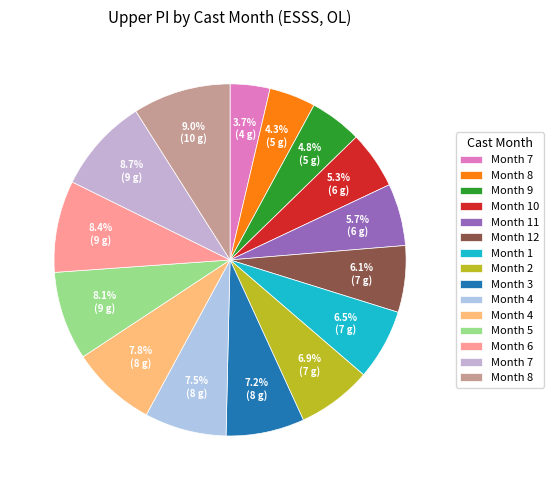

Which slice is the smallest?

7